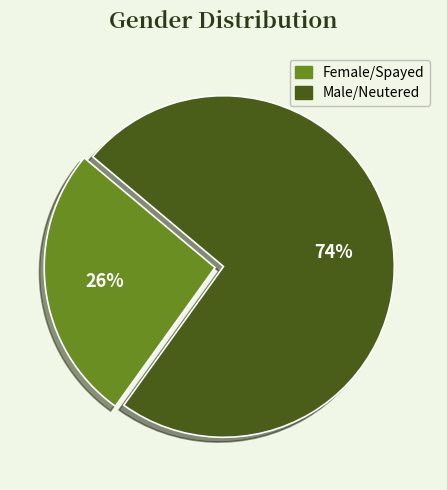

Which has a higher value, Male/Neutered or Female/Spayed?

Male/Neutered